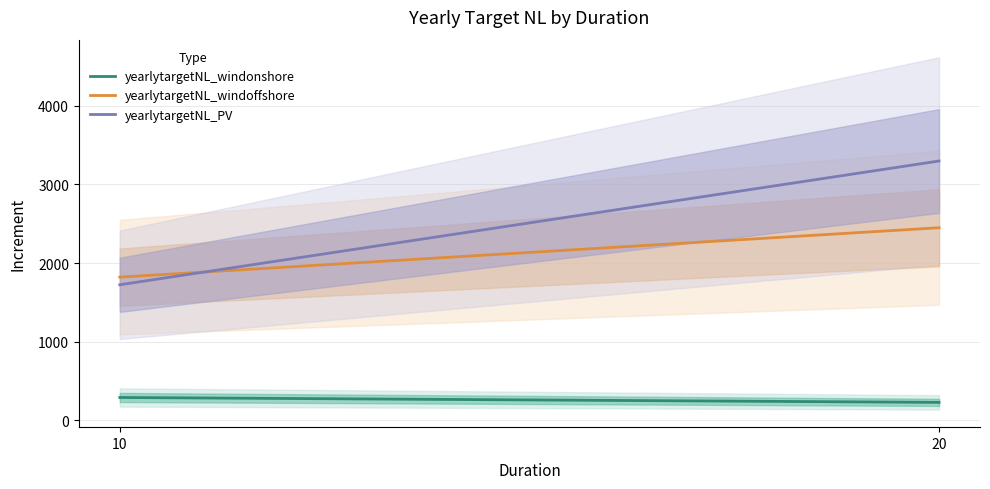

List the series in order of their peak value, lowest first.

yearlytargetNL_windonshore, yearlytargetNL_windoffshore, yearlytargetNL_PV